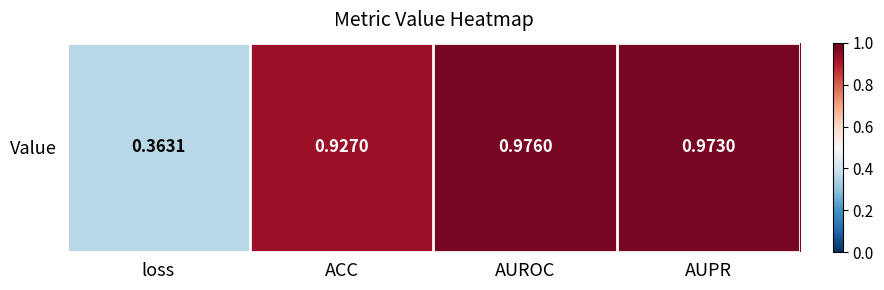

Reading left to right, list all the values displayed in this chart.

0.4	0.9	1.0	1.0